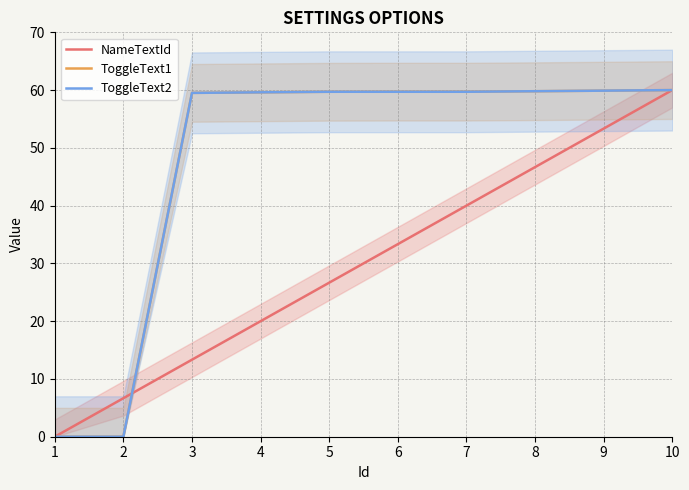

Rank the categories by ToggleText1 value from highest to lowest.

10, 9, 8, 6, 7, 5, 4, 3, 1, 2